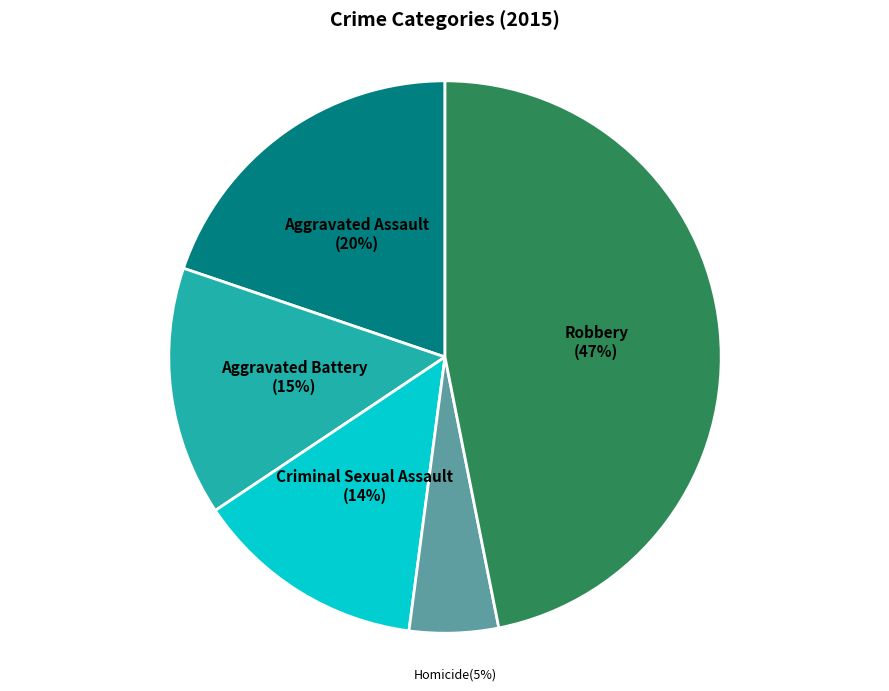

To the nearest percent, what is the difference between the largest and smallest slice percentages?

42%